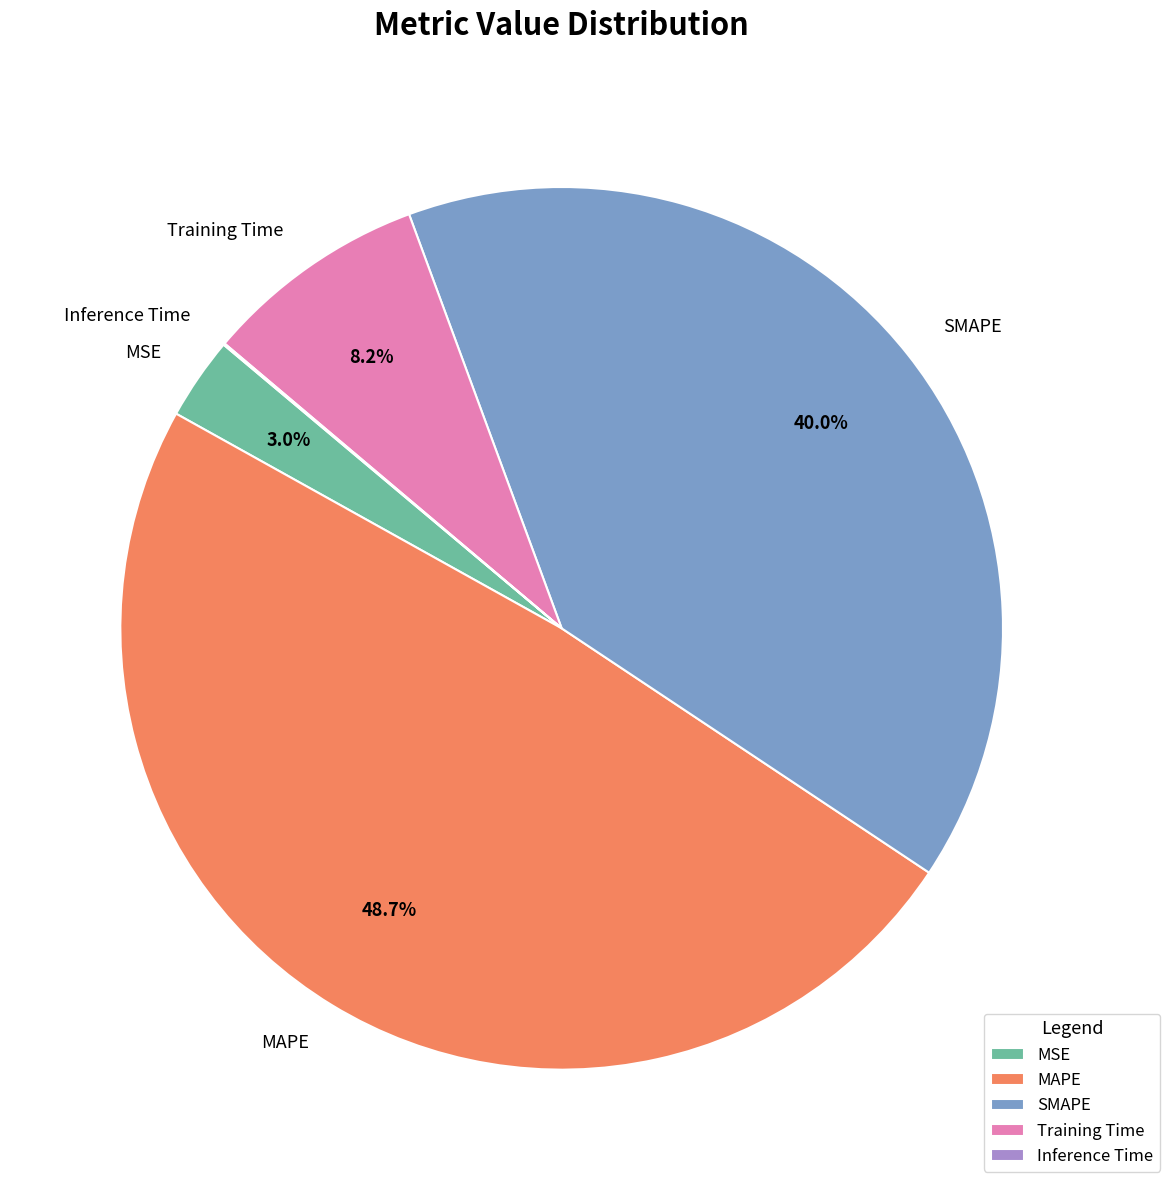

Does Training Time represent more than half of the total?

No